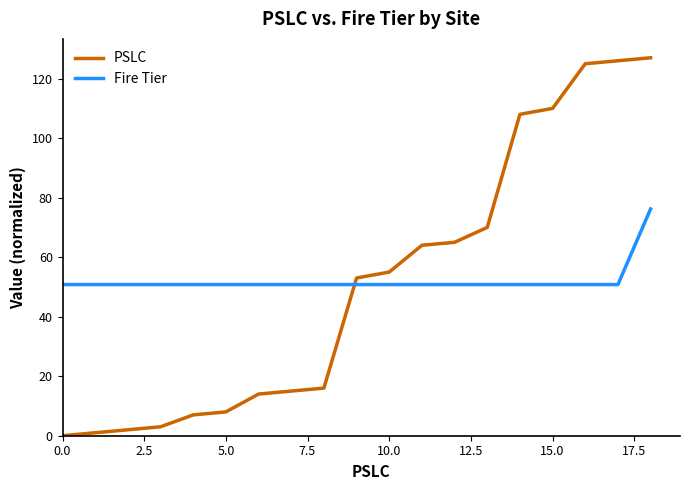

What is the difference between the maximum and minimum values in the PSLC series?

127.0